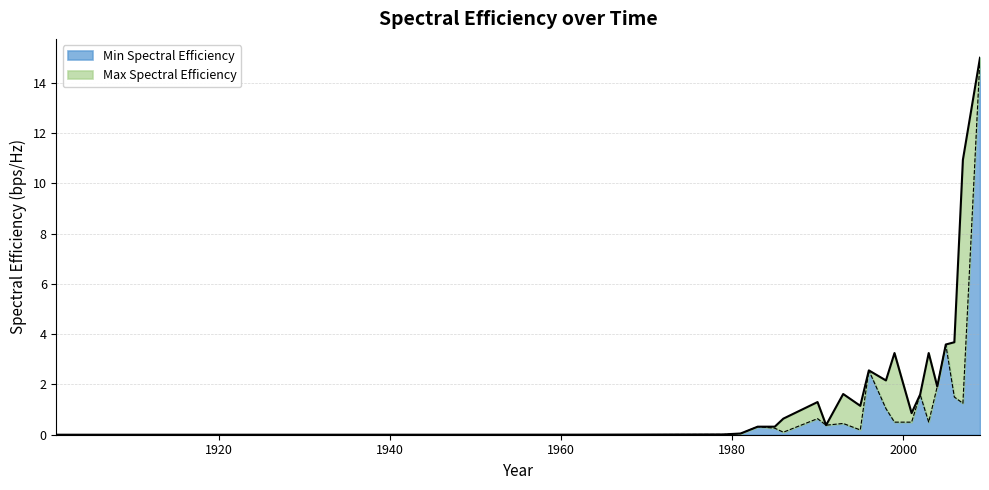

How many data points does each series have?

23